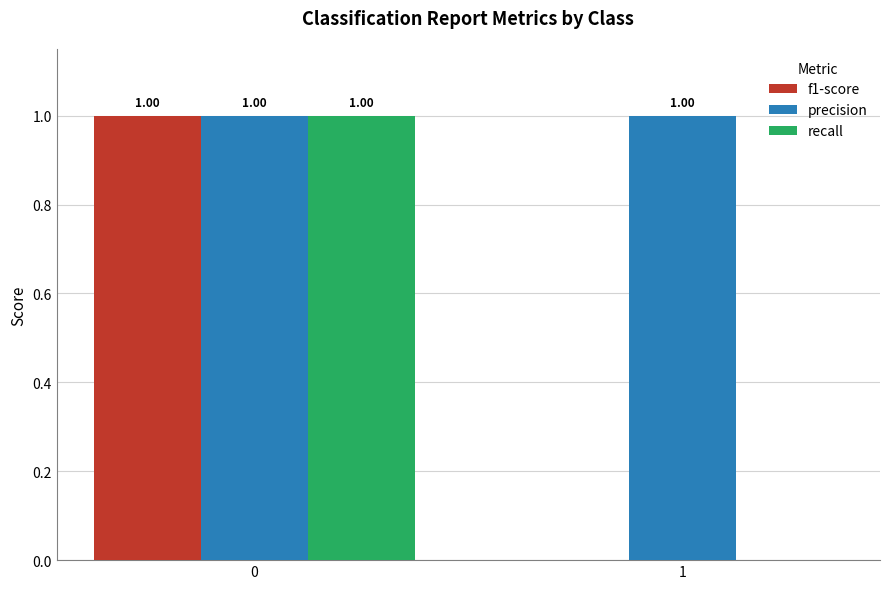

How many values in the f1-score series exceed 0?

1